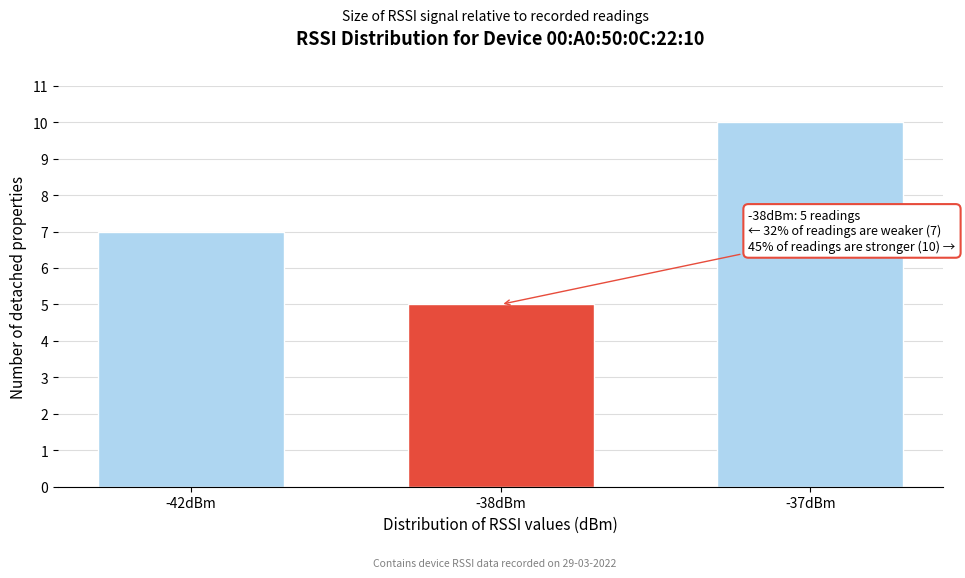

Reading left to right, extract all data points from this chart.

-42dBm=7	-38dBm=5	-37dBm=10